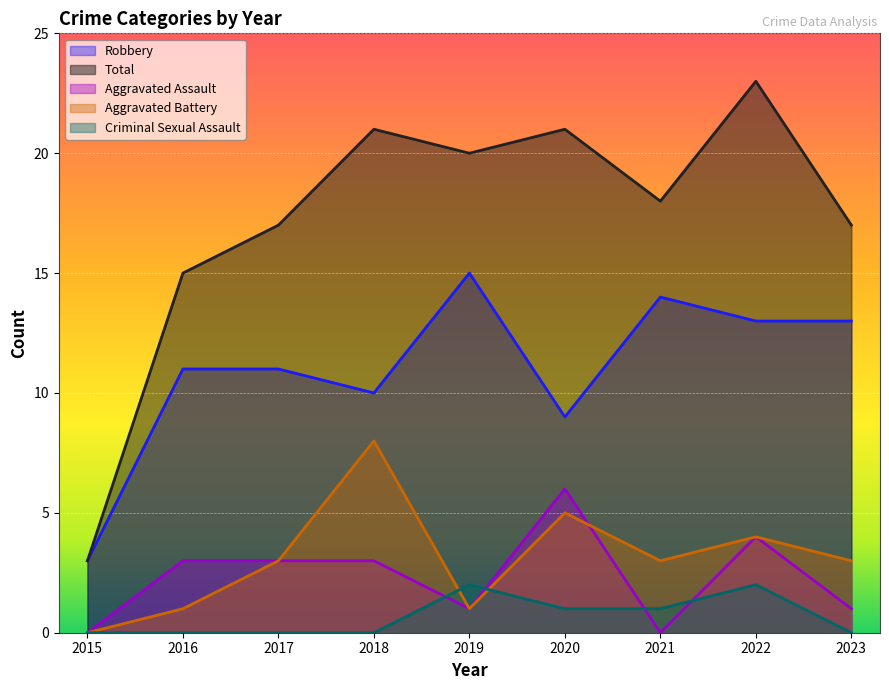

What are all the series names shown in the legend?

Robbery, Total, Aggravated Assault, Aggravated Battery, Criminal Sexual Assault